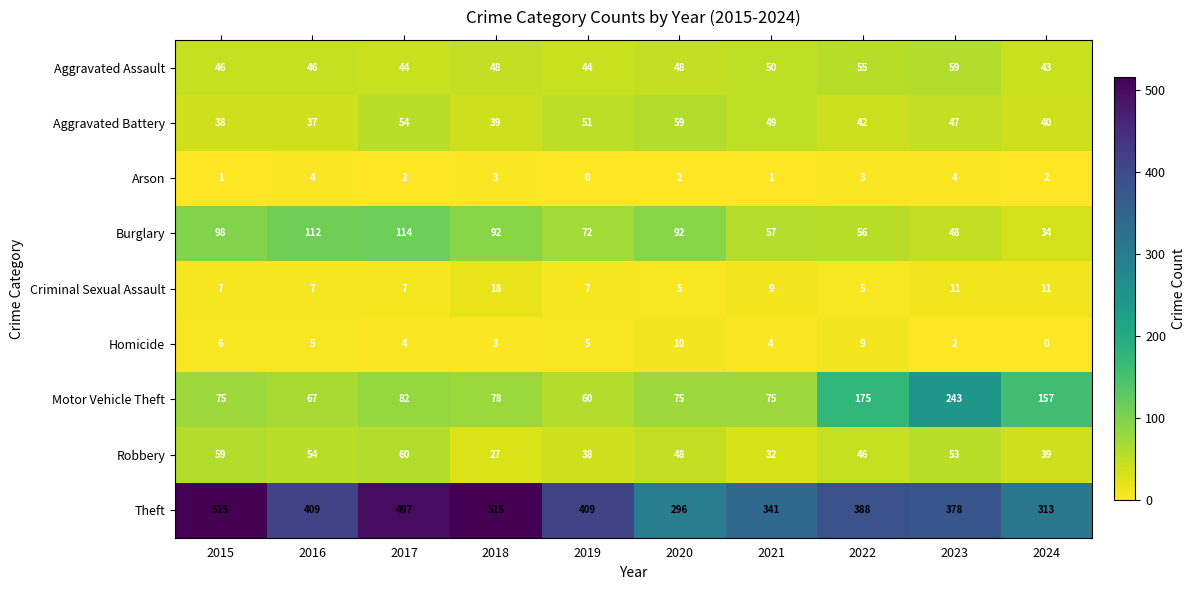

How many data points in Aggravated Battery are less than 47?

5